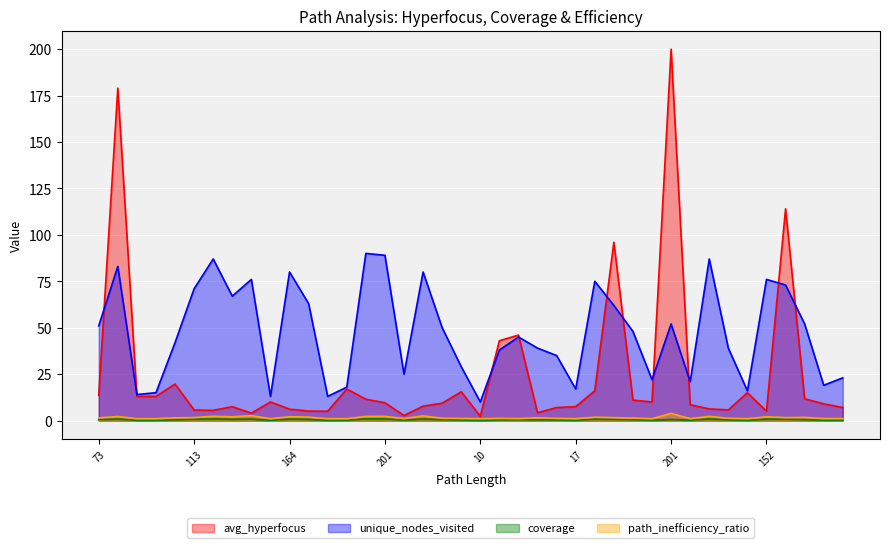

What is the value of the coverage point at the 6th from the left?

0.7